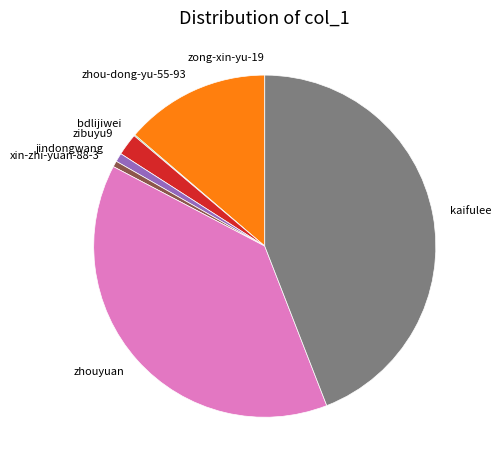

Is the sum of zhouyuan and zhou-dong-yu-55-93 greater than half?

Yes